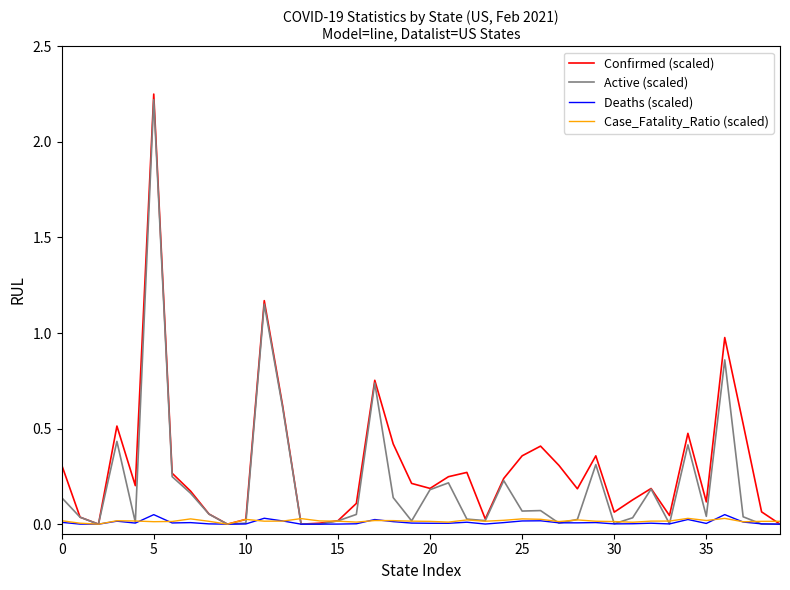

Which series has the widest spread of values?

Confirmed (scaled)